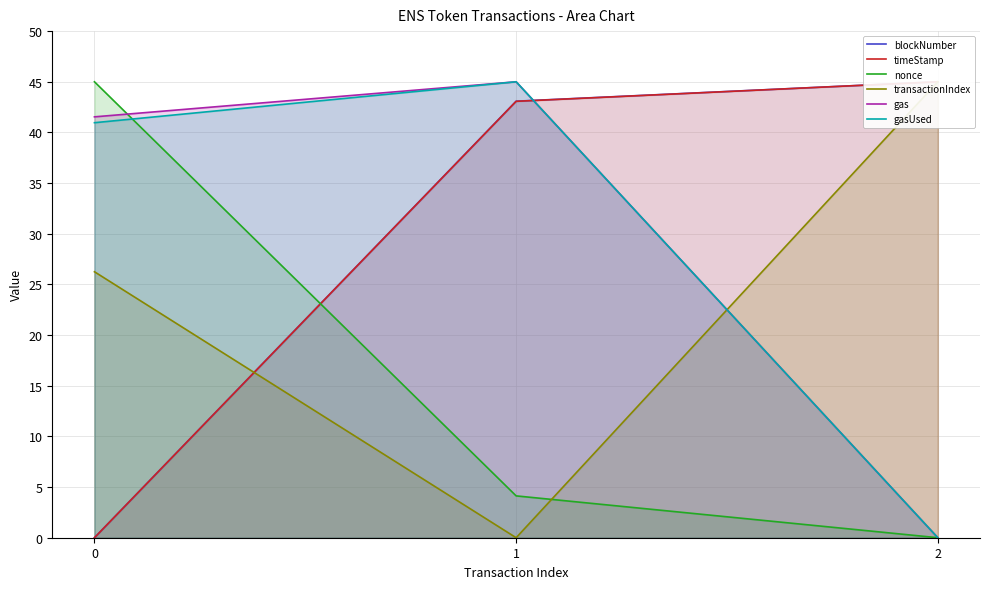

Between 0 and 2, which series saw the biggest shift?

blockNumber